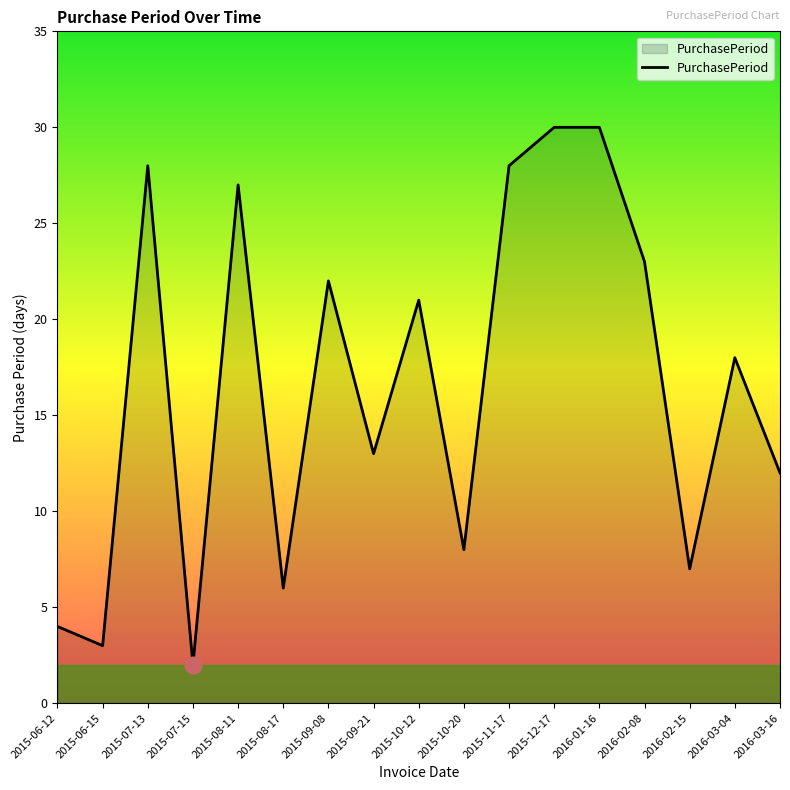

What position from the left is 2016-01-16?

13